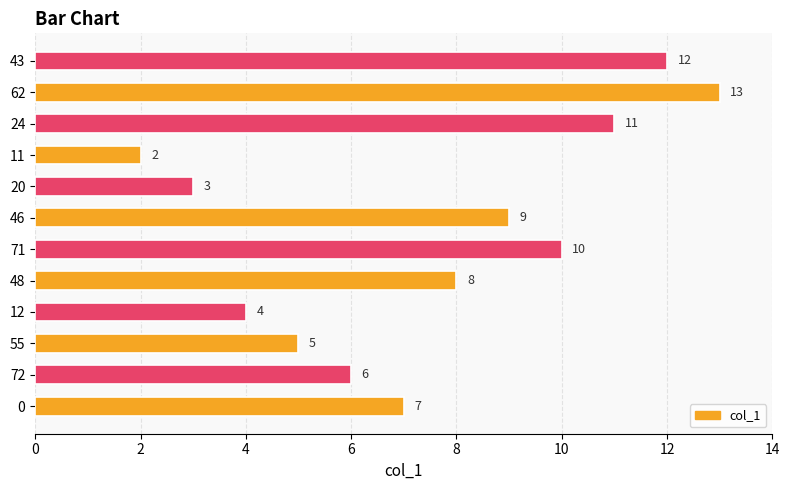

What is the ratio of the value at 62 to the value at 0?

1.9